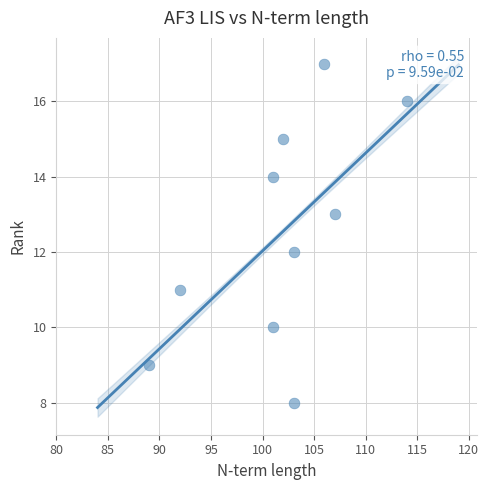

What is the range of X values (max minus min)?

25